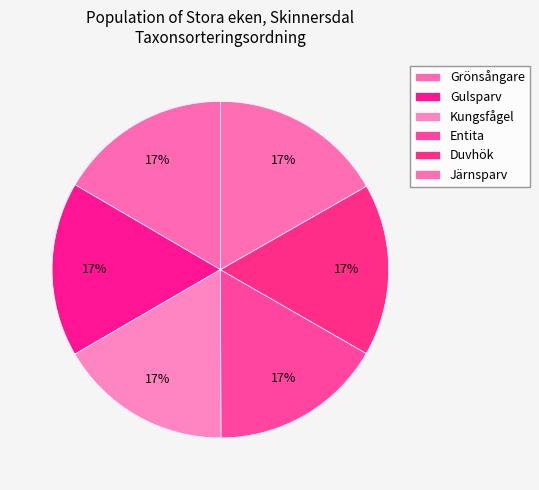

How many segments does this pie chart have?

6